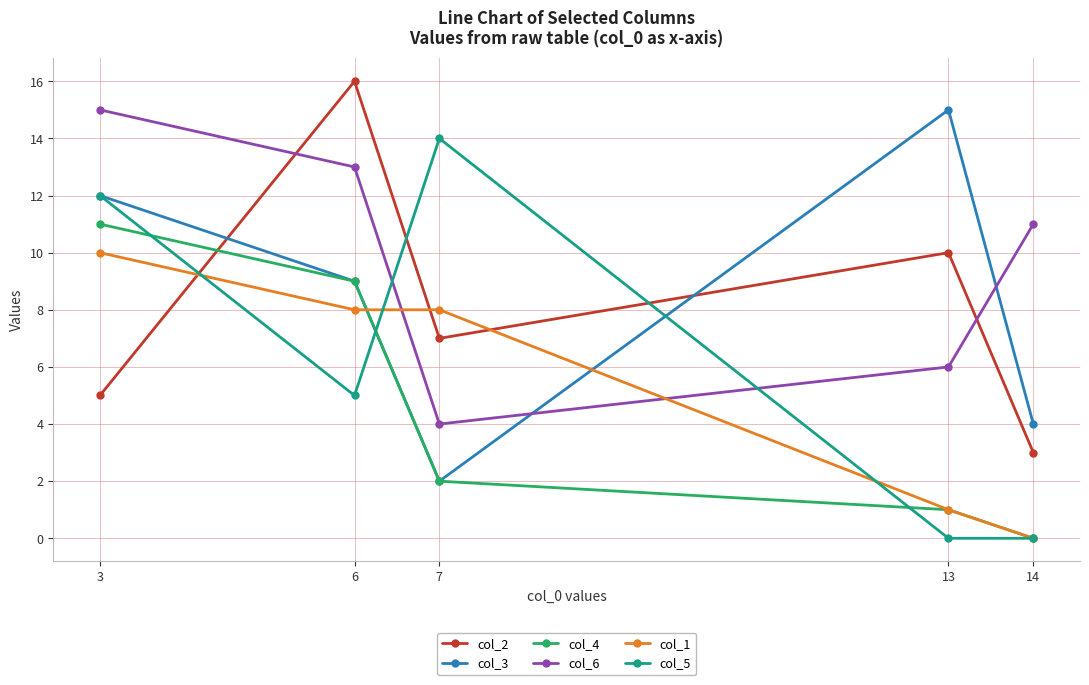

What is the difference between the maximum and minimum values in the col_6 series?

11